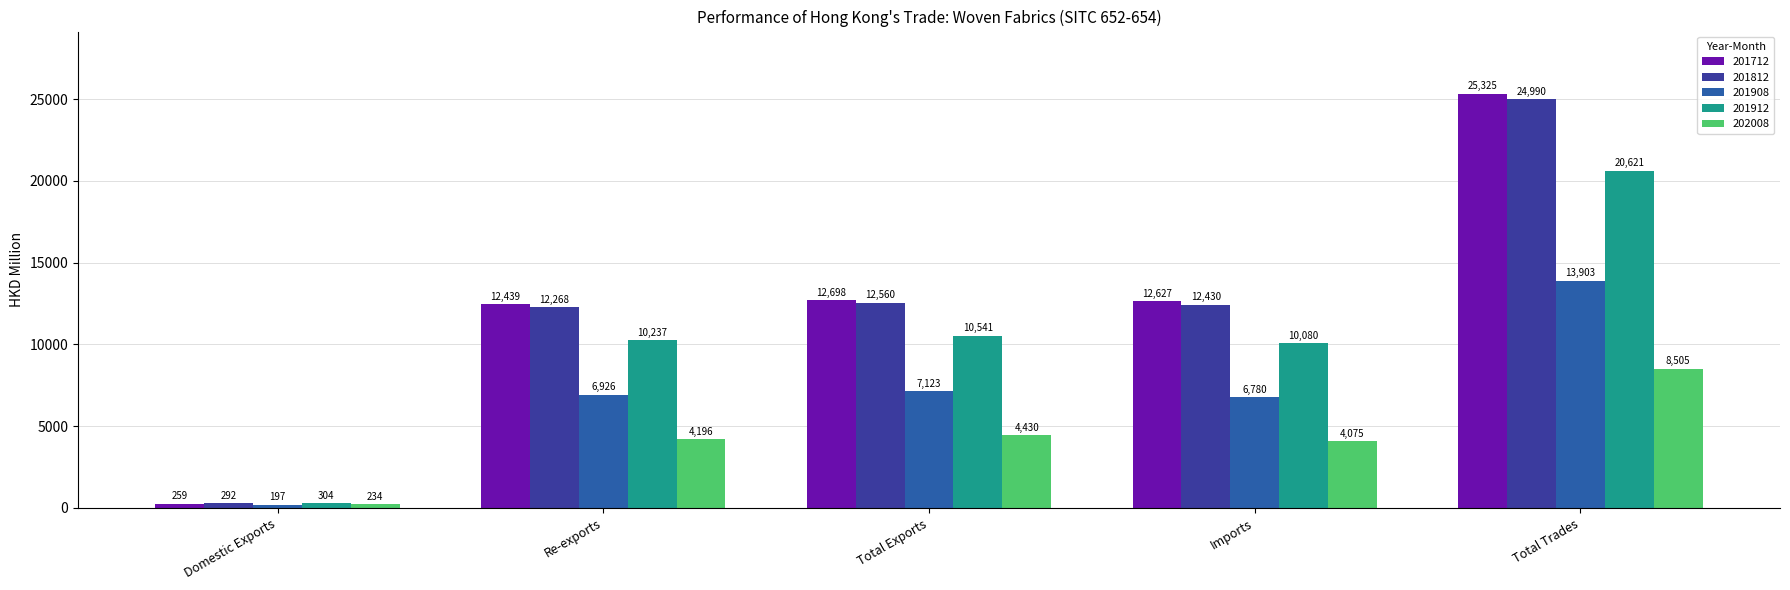

Is it true that 202008 equals 8505.4 at Total Trades?

True